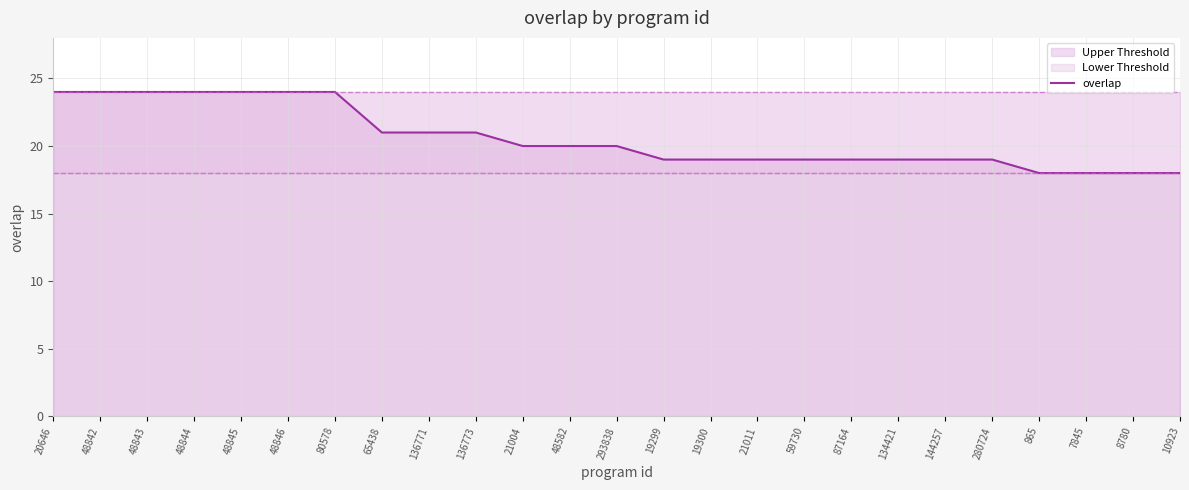

True or false: the data shows 19 at 19299.

True